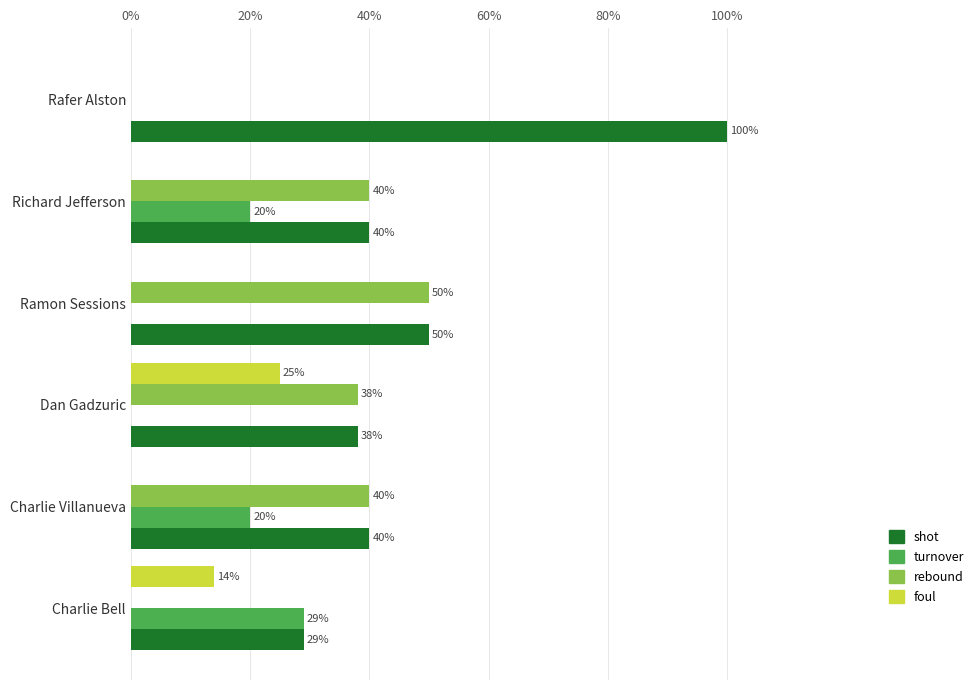

Is the value of foul at Rafer Alston greater than the value of rebound at Dan Gadzuric?

No